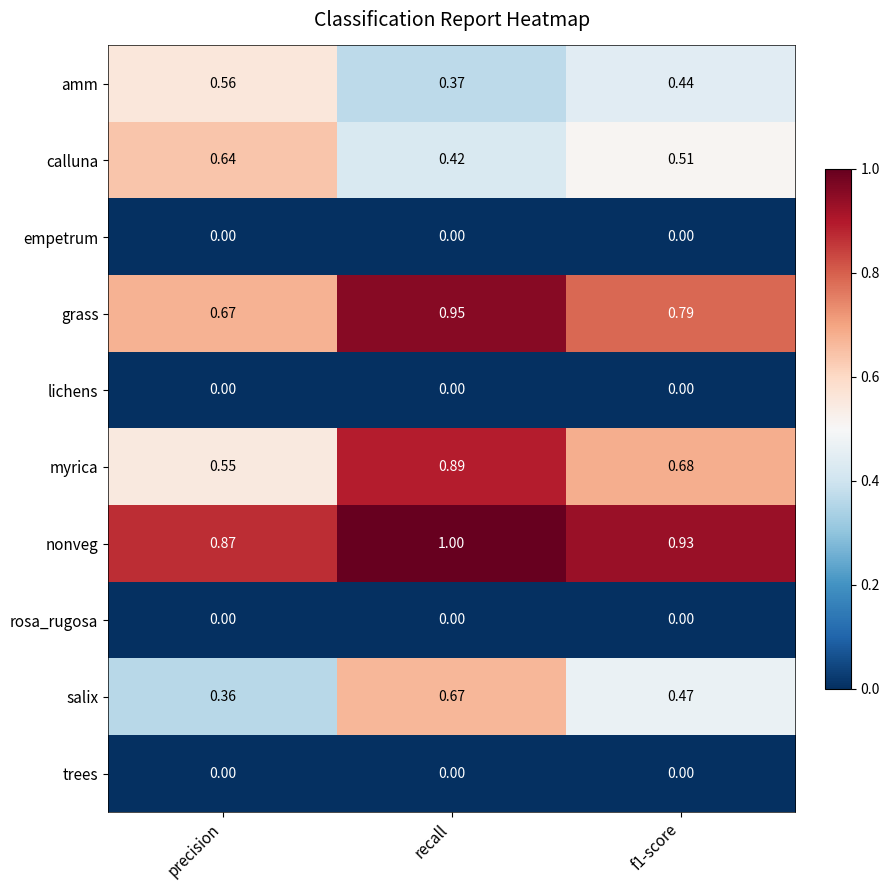

Which series has the largest total across all categories?

nonveg